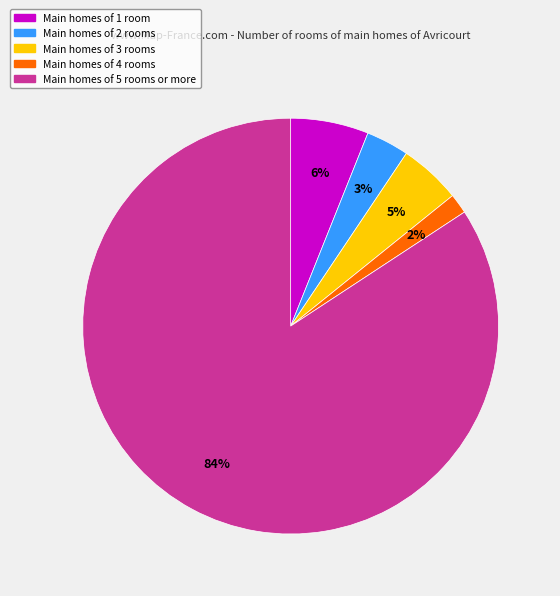

How many segments does this pie chart have?

5